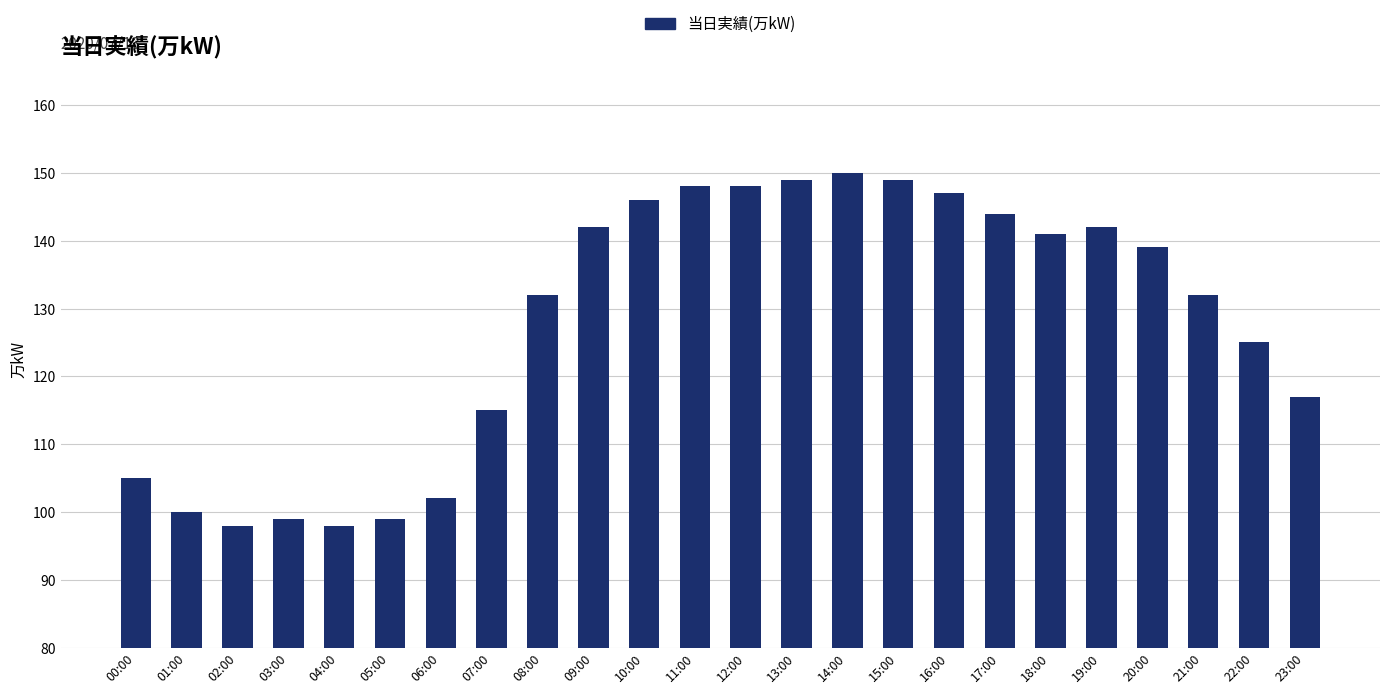

How many categories are shown in the chart?

24